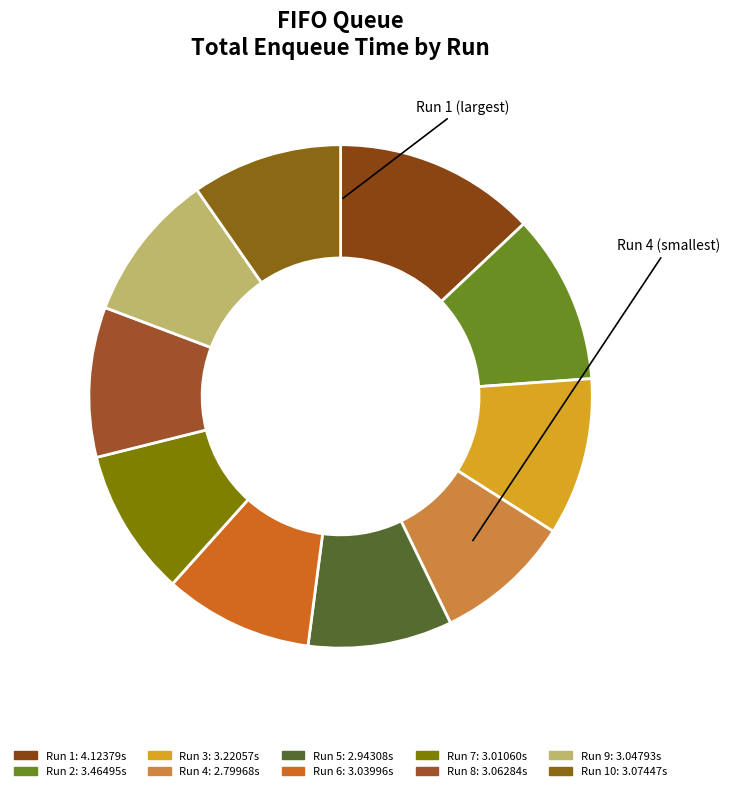

Does any single category account for the majority?

No